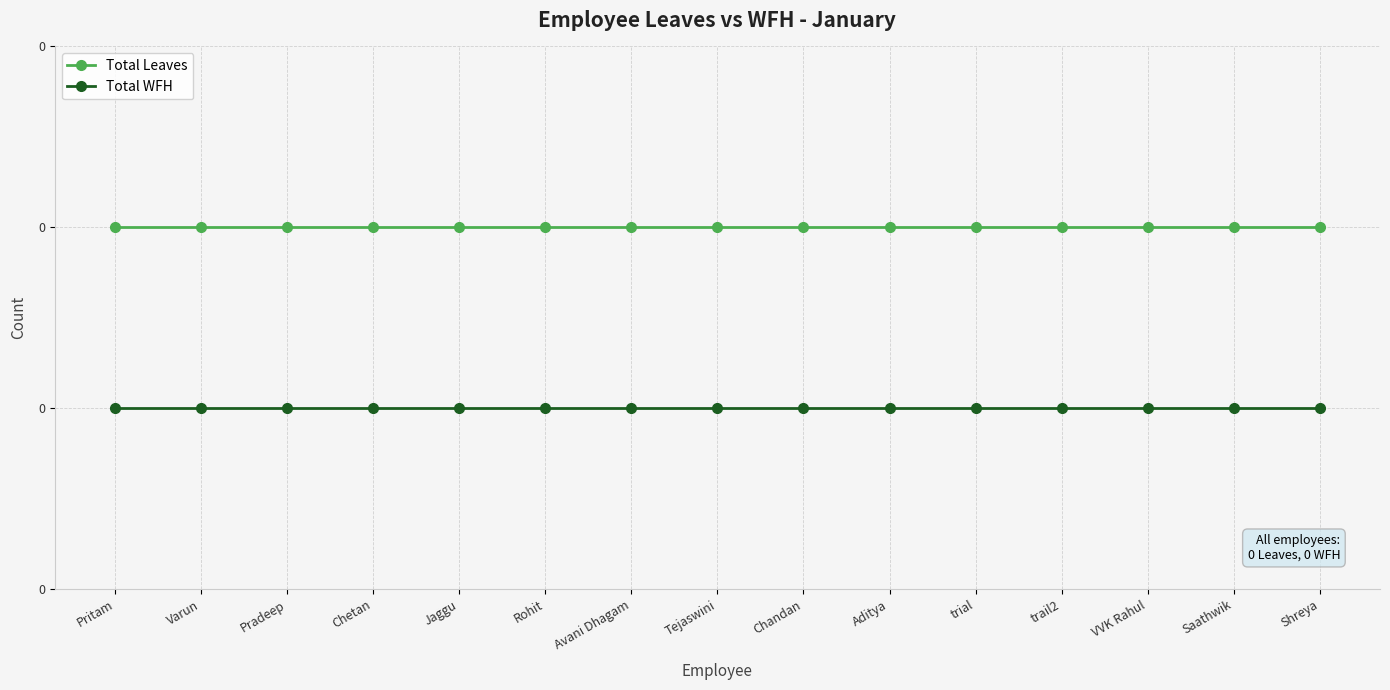

True or false: Total WFH and Total Leaves cross at least once.

False